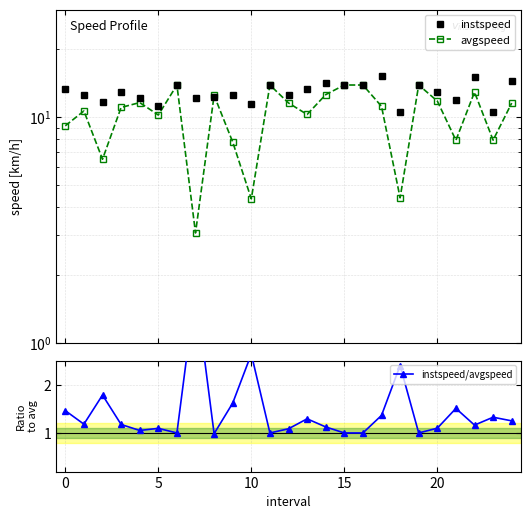

Does the chart have visible grid lines?

Yes